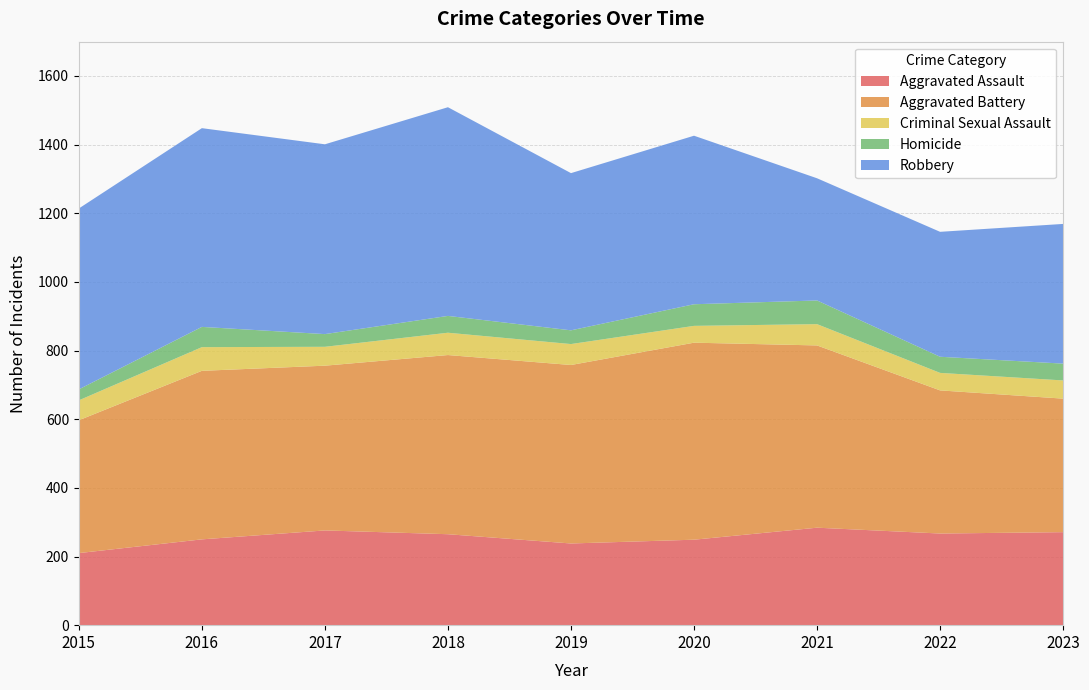

Reading left to right, what are all the values shown in this chart?

Aggravated Assault: 210	250	276	265	238	249	284	267	271
Aggravated Battery: 387	491	480	522	520	574	531	417	389
Criminal Sexual Assault: 58	69	55	65	61	49	62	51	53
Homicide: 32	59	37	49	40	63	69	47	49
Robbery: 527	579	553	608	458	491	356	364	407